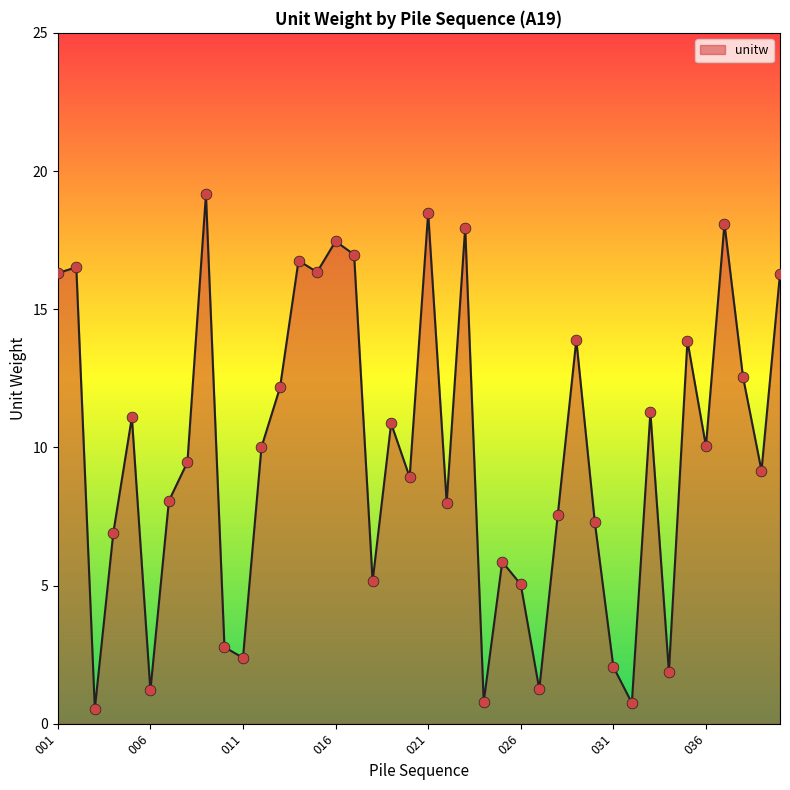

What is the greatest value displayed?

19.2